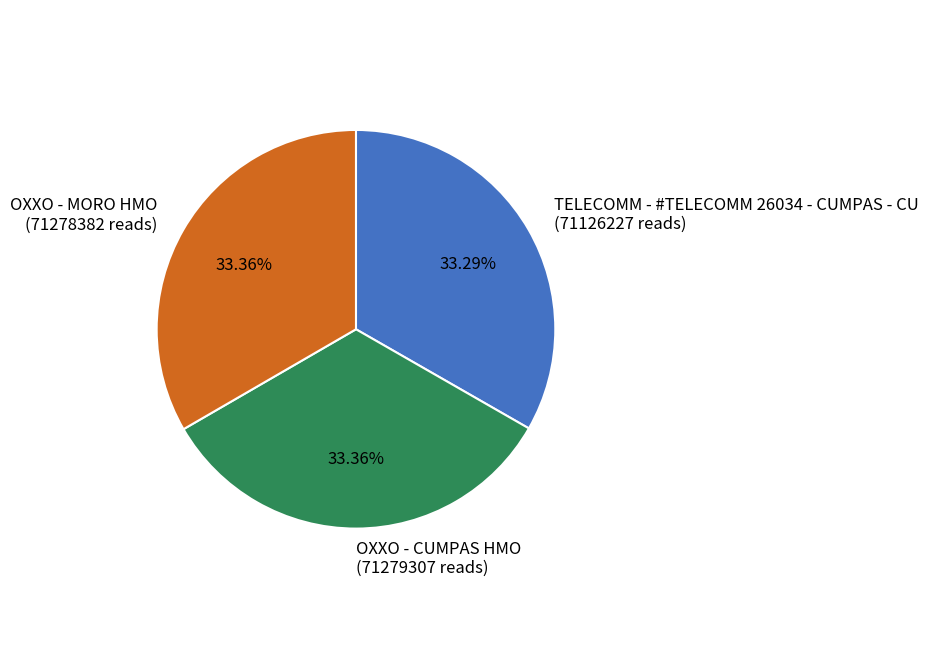

What portion of the pie excludes OXXO - MORO HMO?

66.6%